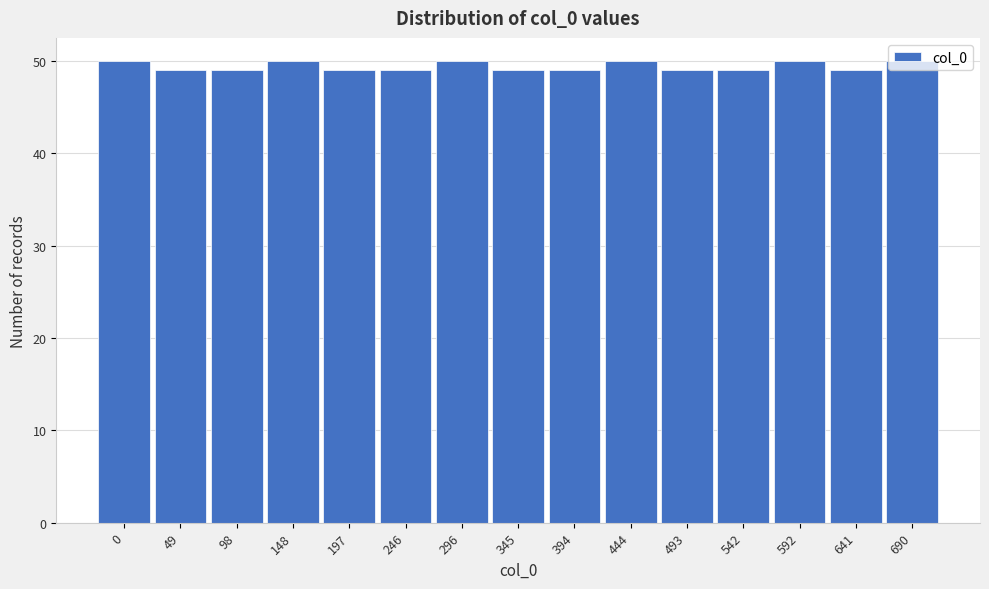

What is the sum of the values at 592 and 246?

99